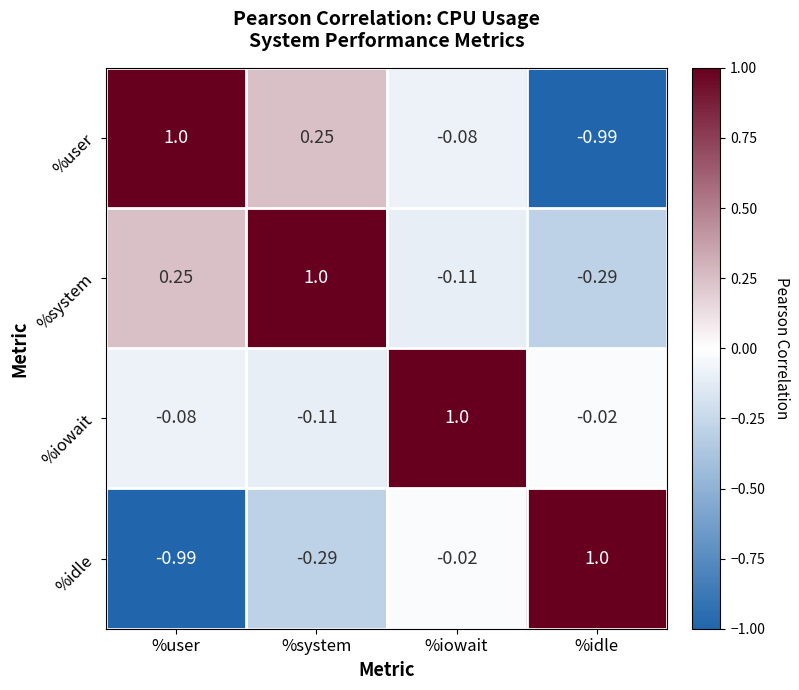

At which label does %system reach its peak?

%system